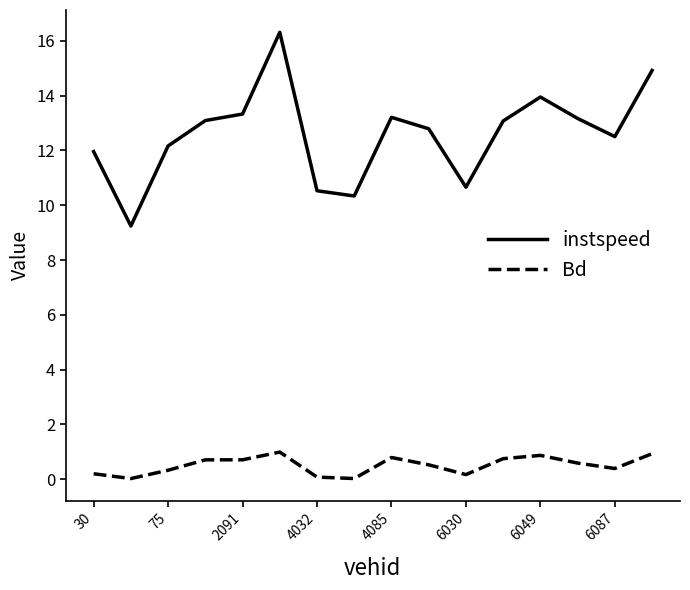

List the series in order of their overall mean, highest first.

instspeed, Bd